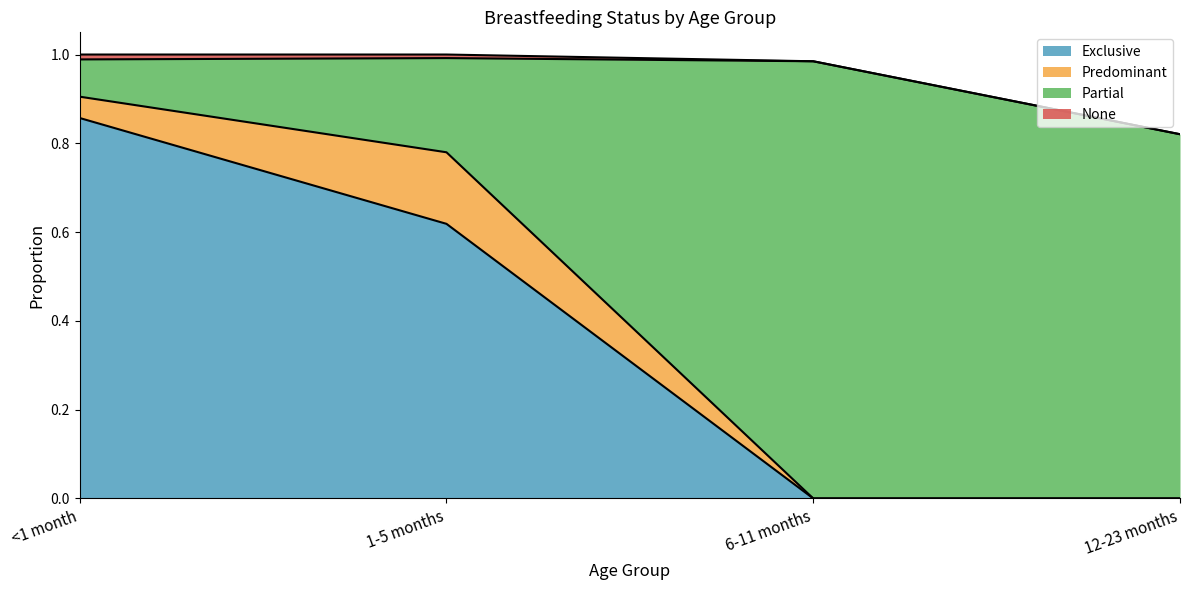

The value of Exclusive at 6-11 months is 0.4. True or false?

False